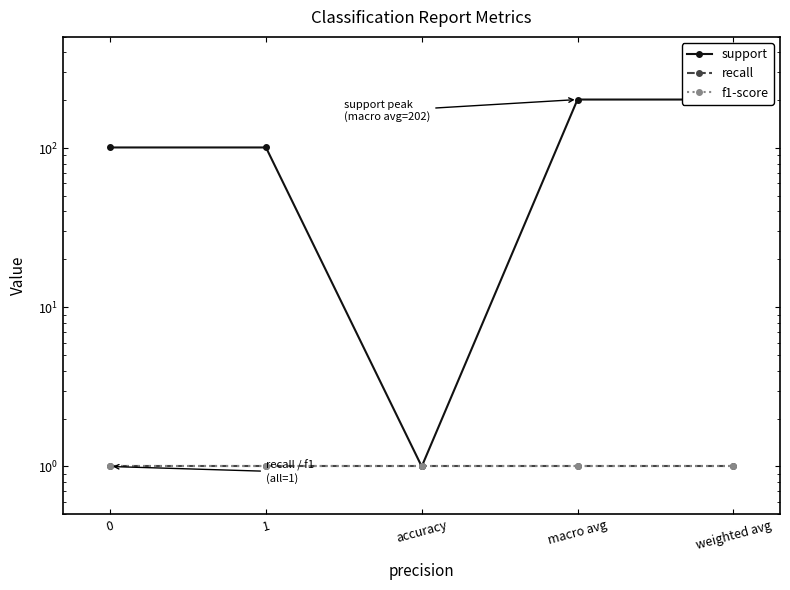

List the series in order of their peak value, highest first.

support, recall, f1-score